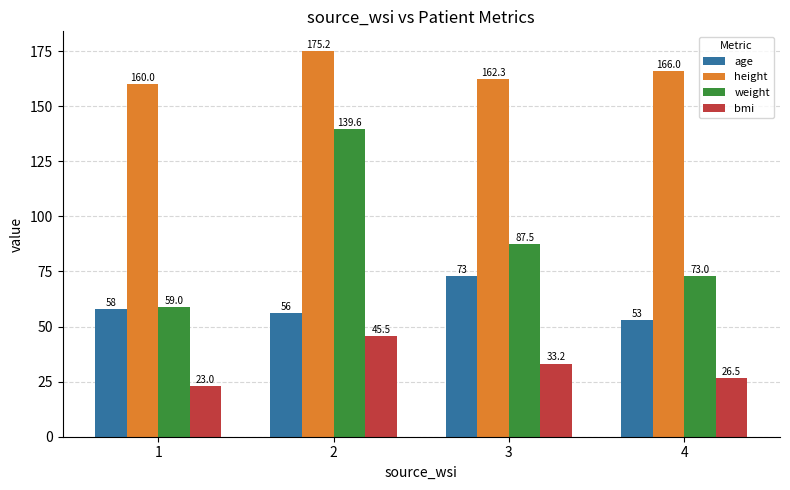

Is the value of bmi at 2 greater than the value of age at 1?

No